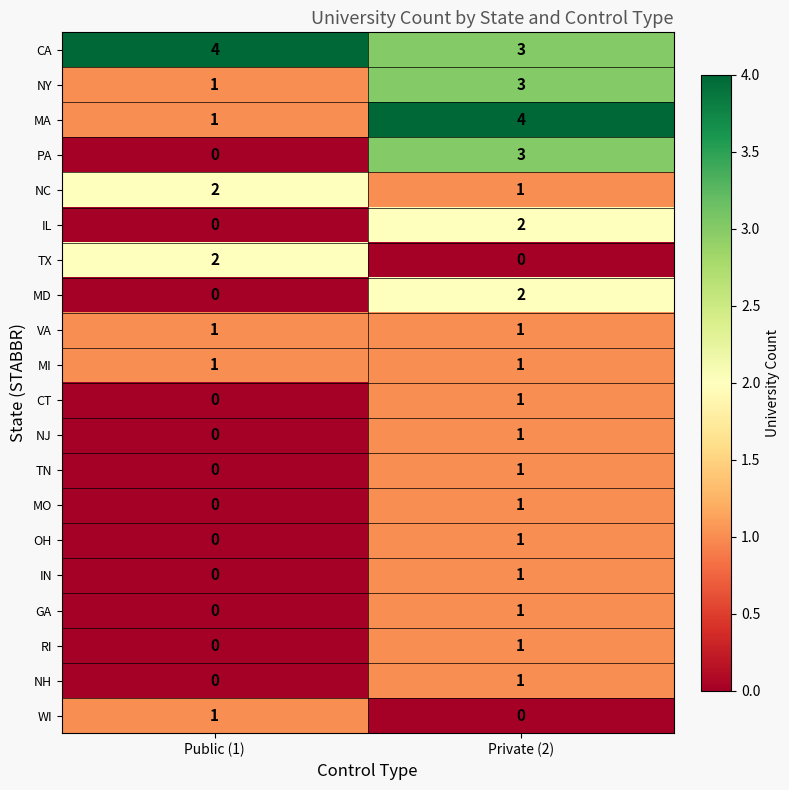

True or false: TN has a value of -1 at Public (1).

False